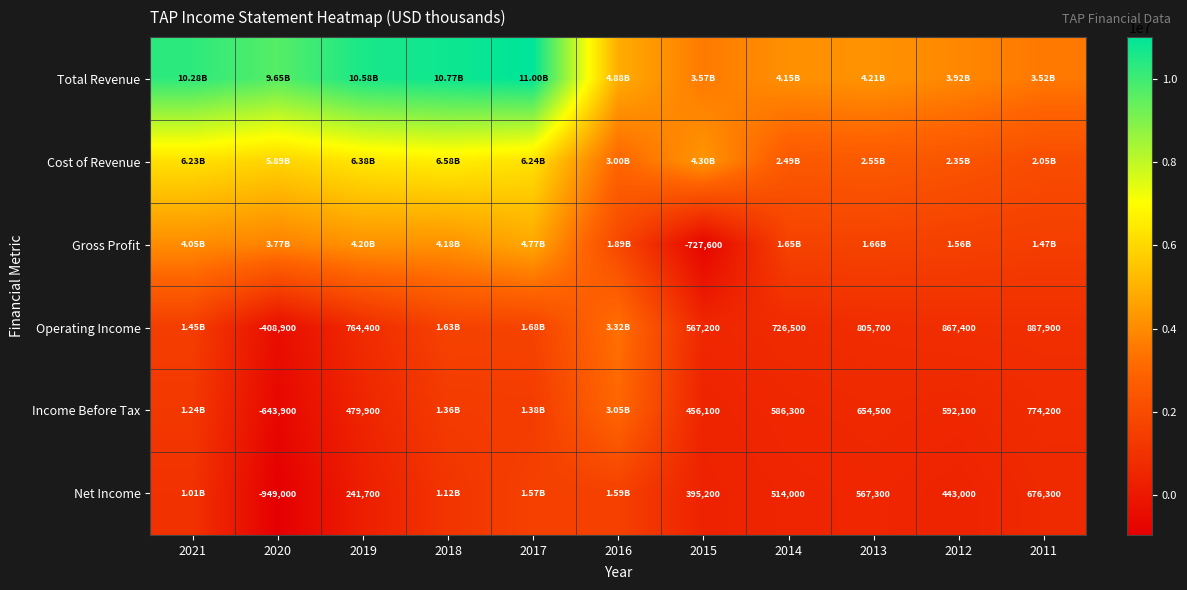

At which label does Cost of Revenue first exceed 4295100?

2021